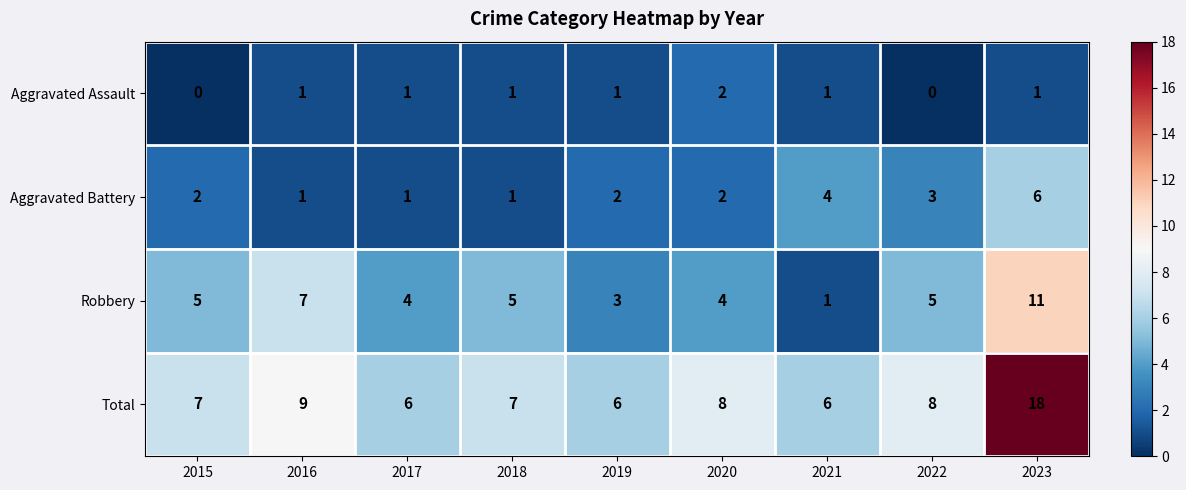

Between 2016 and 2023, which series saw the biggest shift?

Total